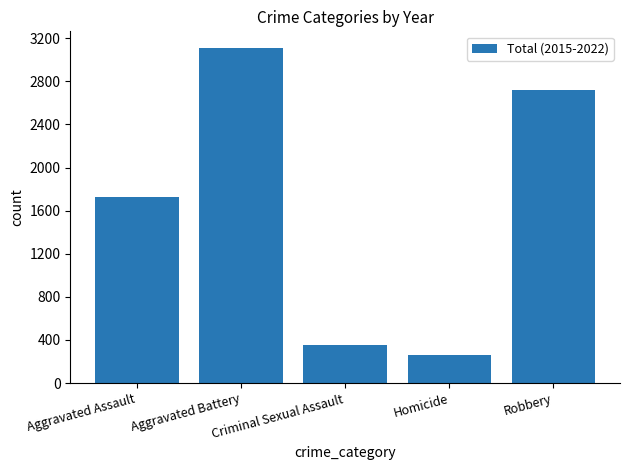

Which category has the highest value across all series?

Aggravated Battery